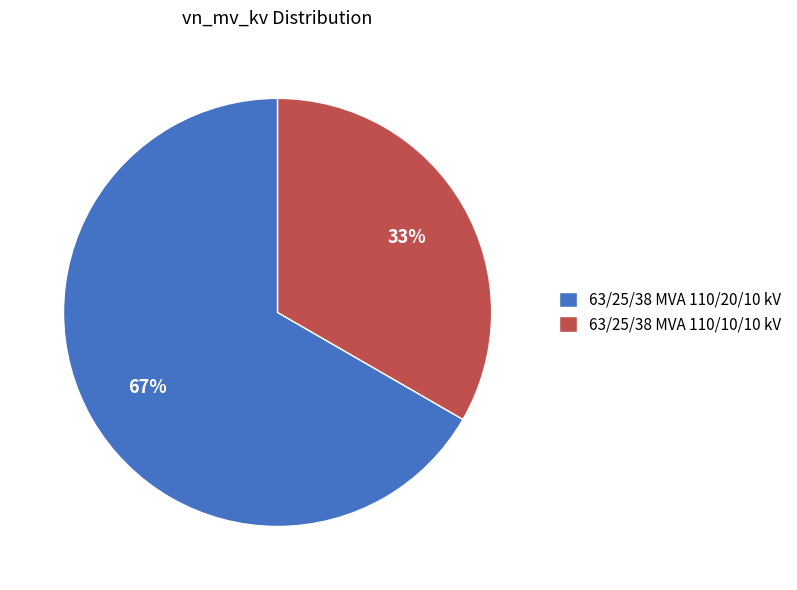

Rank the categories by value from highest to lowest.

63/25/38 MVA 110/20/10 kV, 63/25/38 MVA 110/10/10 kV